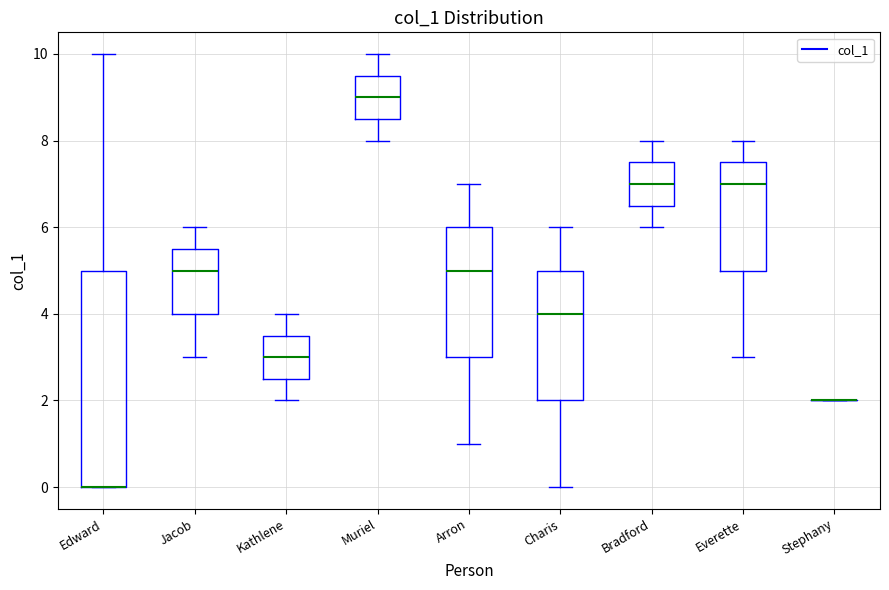

Which box is the tallest, from its lower edge to its upper edge?

Edward